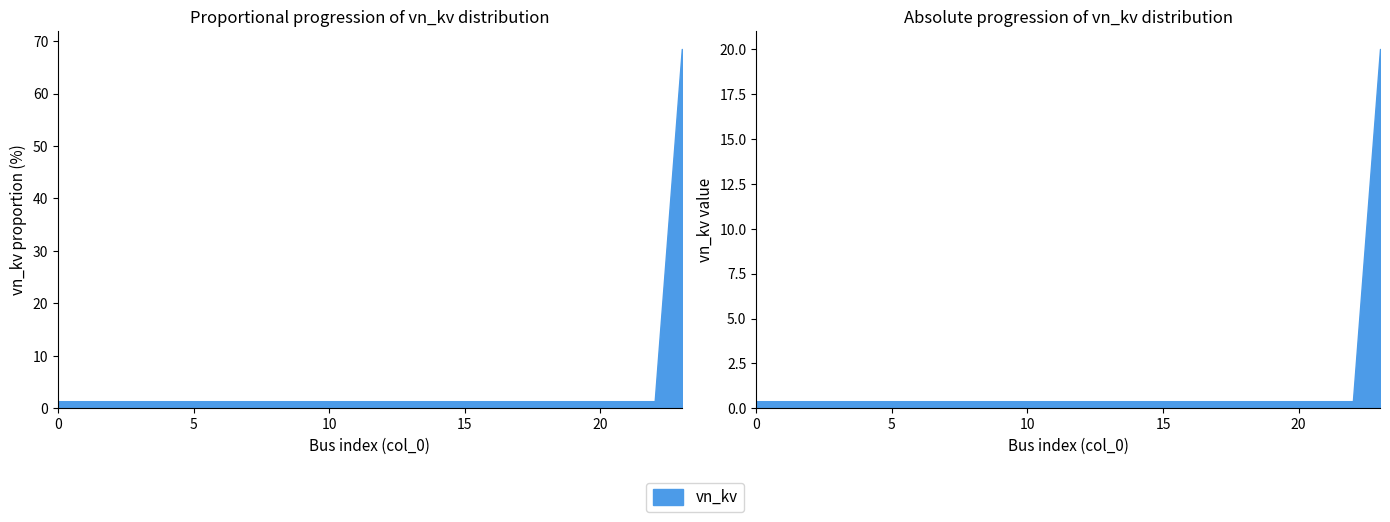

Rank the categories by value from highest to lowest.

23, 0, 1, 2, 3, 4, 5, 6, 7, 8, 9, 10, 11, 12, 13, 14, 15, 16, 17, 18, 19, 20, 21, 22